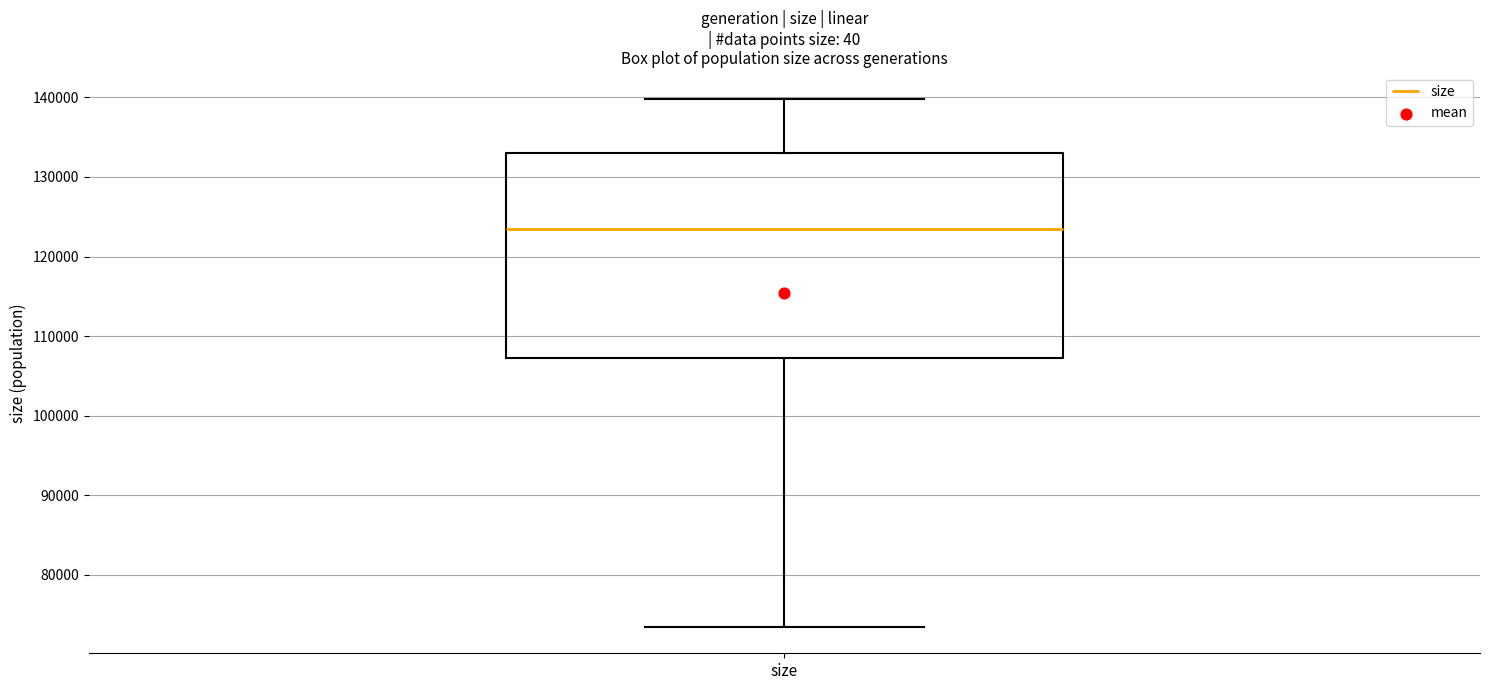

Transcribe this box plot: give where the median line is, the range the box spans, and where the two whiskers end, as read against the y-axis. The values are not printed on the chart, so give them approximately, as read against the axis.

median 123000, box 107000 to 133000, whiskers 73000 to 140000